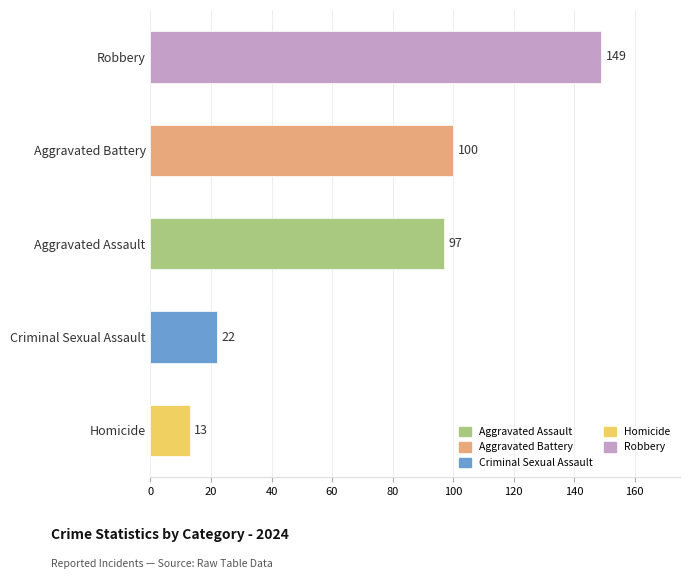

List the labels in order of value, largest first.

Robbery, Aggravated Battery, Aggravated Assault, Criminal Sexual Assault, Homicide